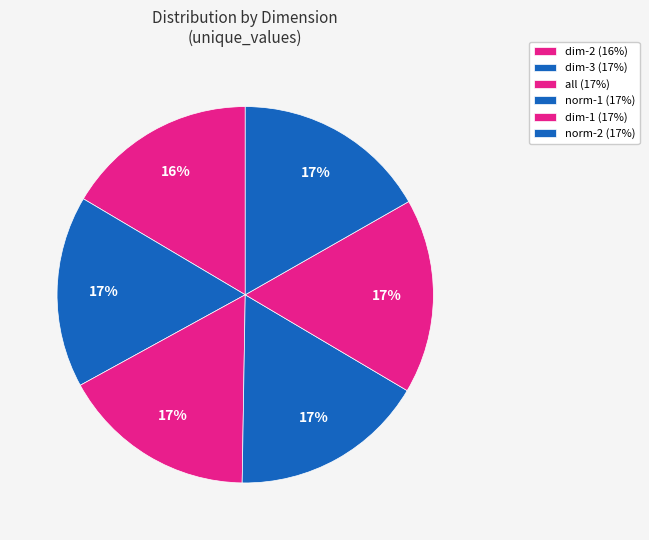

What percentage is NOT represented by norm-1?

83.2%